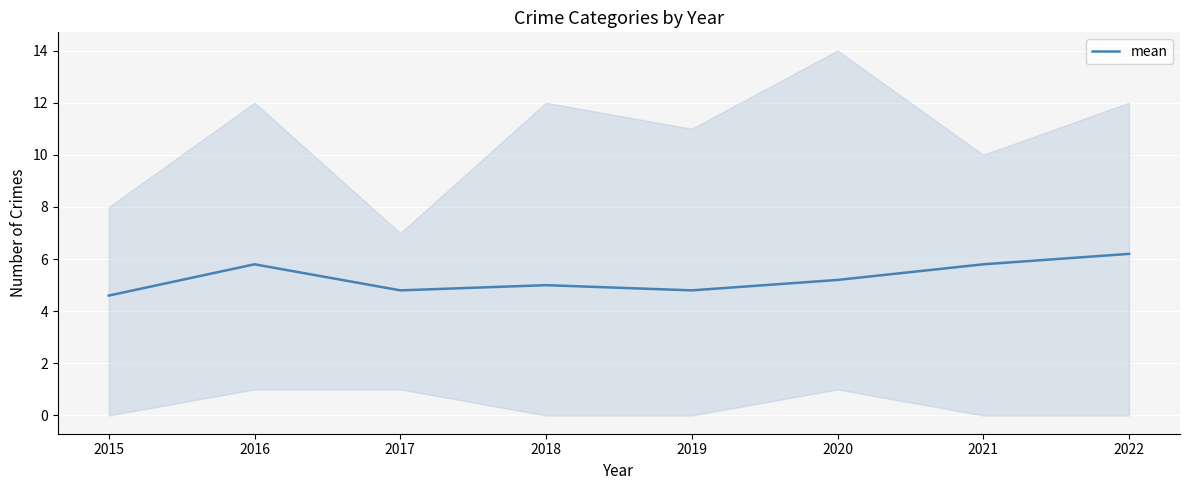

Rank the categories by value from highest to lowest.

2022, 2016, 2021, 2020, 2018, 2017, 2019, 2015